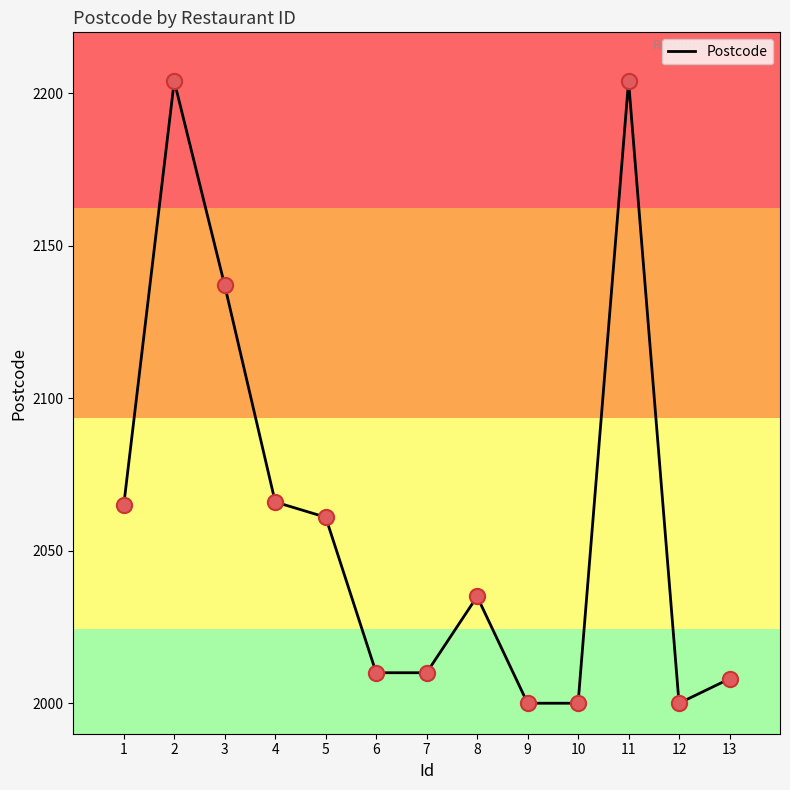

Which has a higher value, 7 or 10?

7